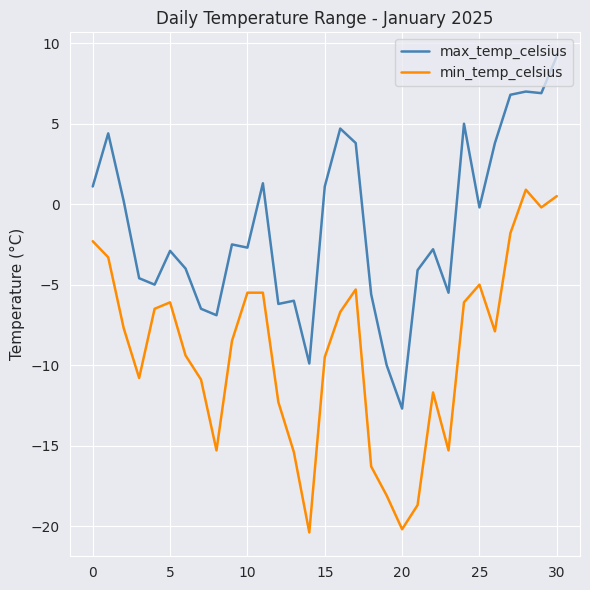

List the series in order of their overall mean, lowest first.

min_temp_celsius, max_temp_celsius